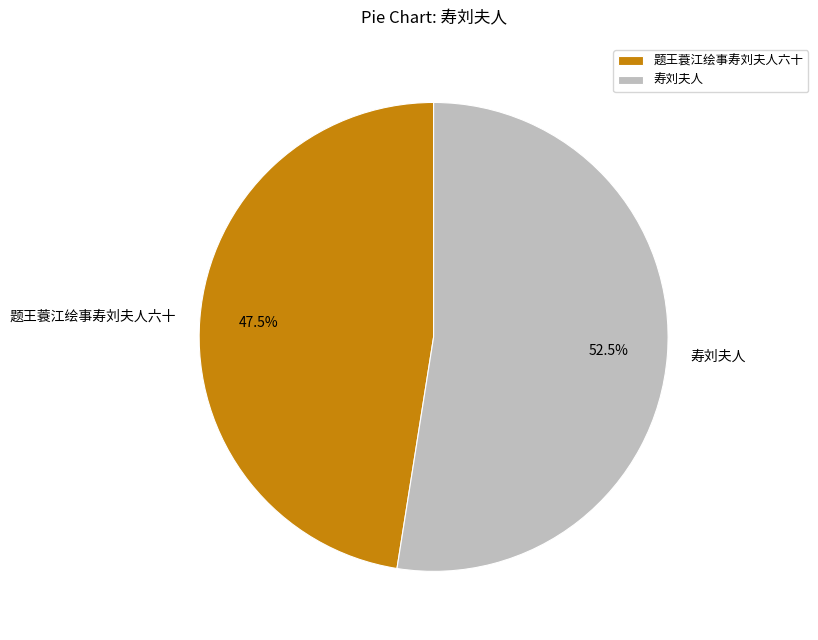

What percentage do 寿刘夫人 and 题王蓑江绘事寿刘夫人六十 together represent?

100.0%